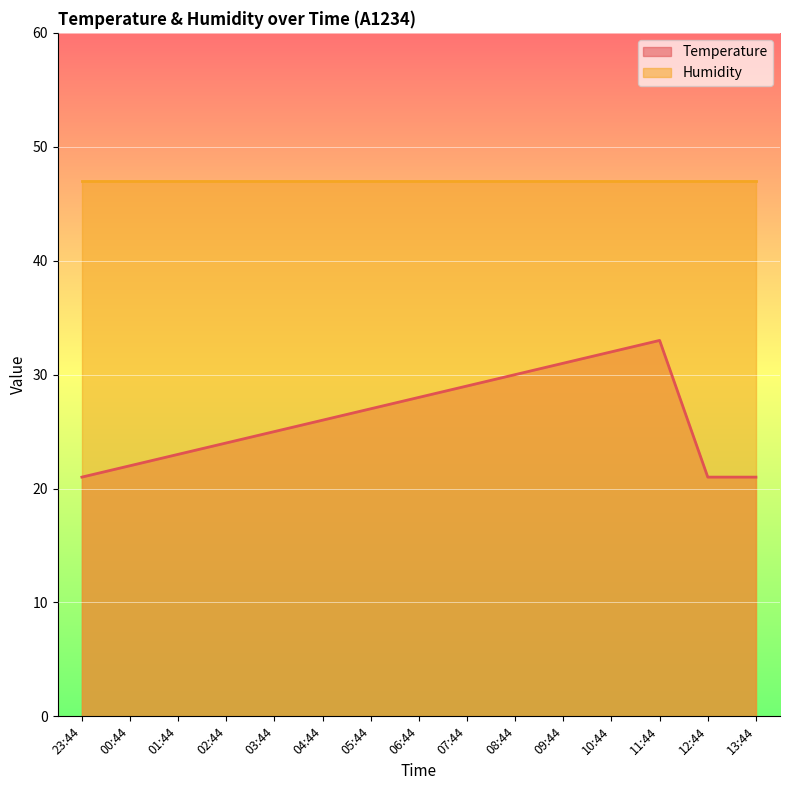

Between 02:44 and 03:44, which is larger?

03:44